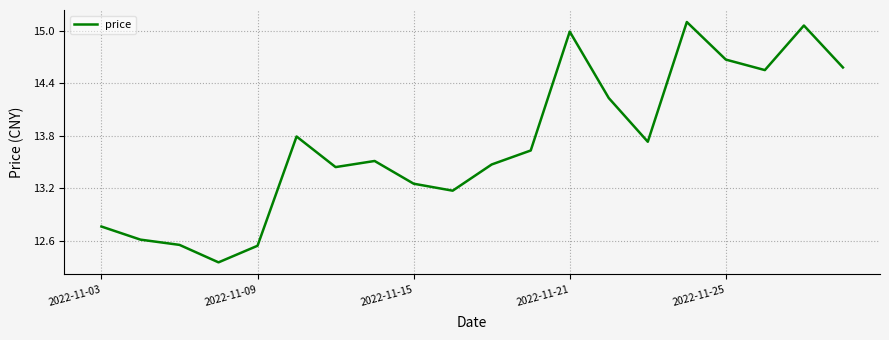

Which has a higher value, 2022-11-09 or 2022-11-03?

2022-11-03